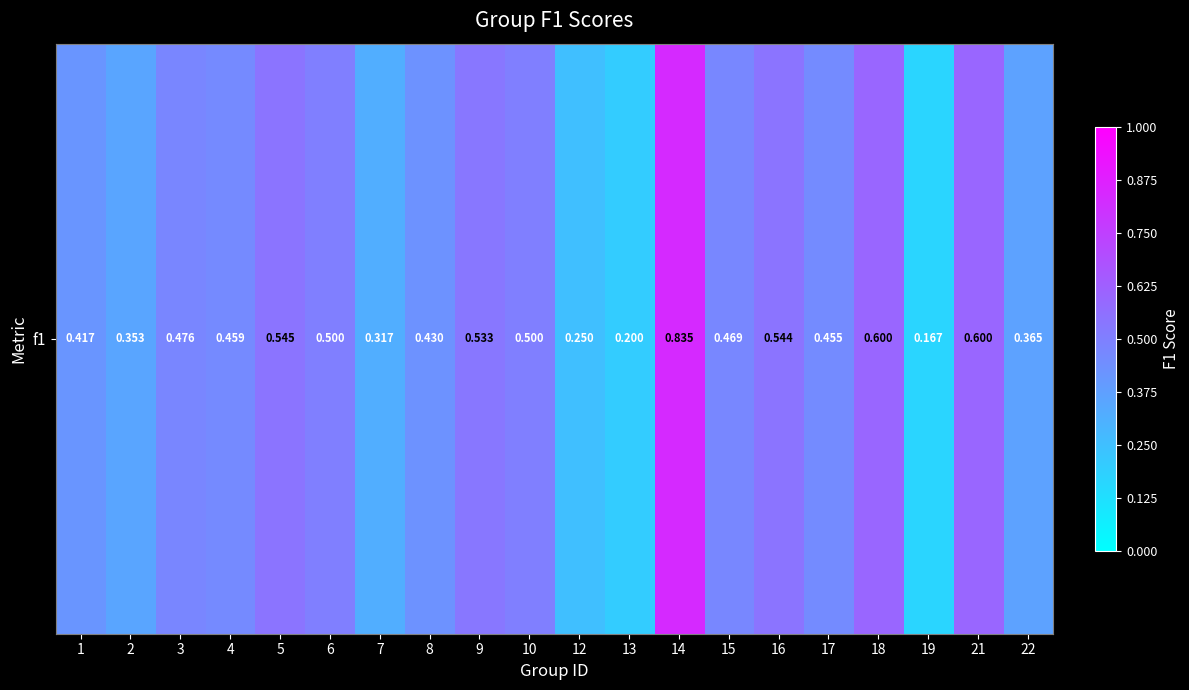

Rank the categories by value from lowest to highest.

19, 13, 12, 7, 2, 22, 1, 8, 17, 4, 15, 3, 6, 10, 9, 16, 5, 18, 21, 14